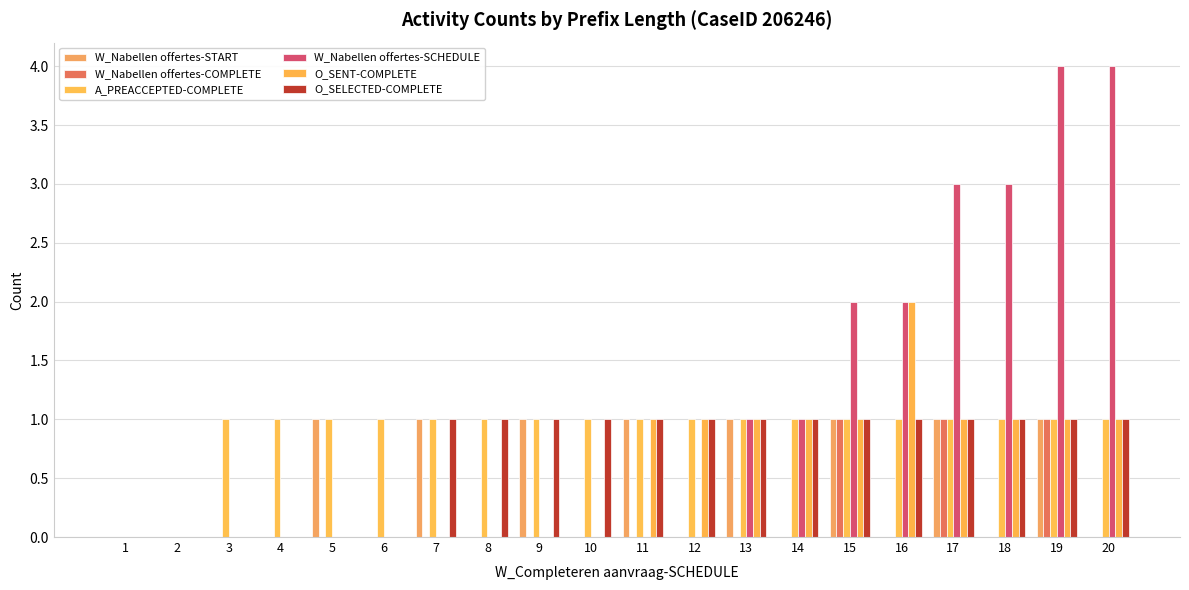

How many distinct data groups are displayed?

6